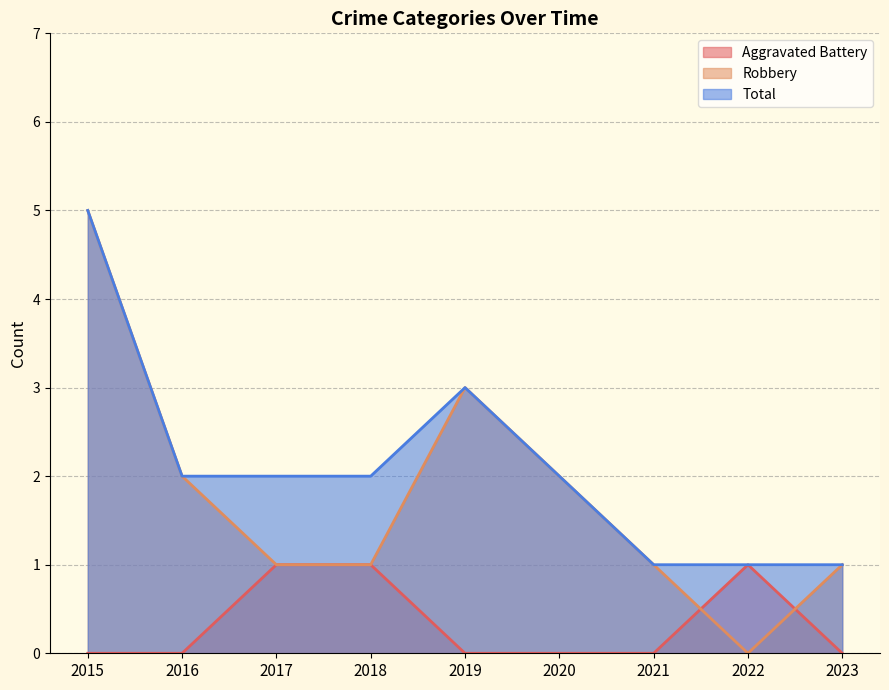

At which label is Total closest to 3?

2019